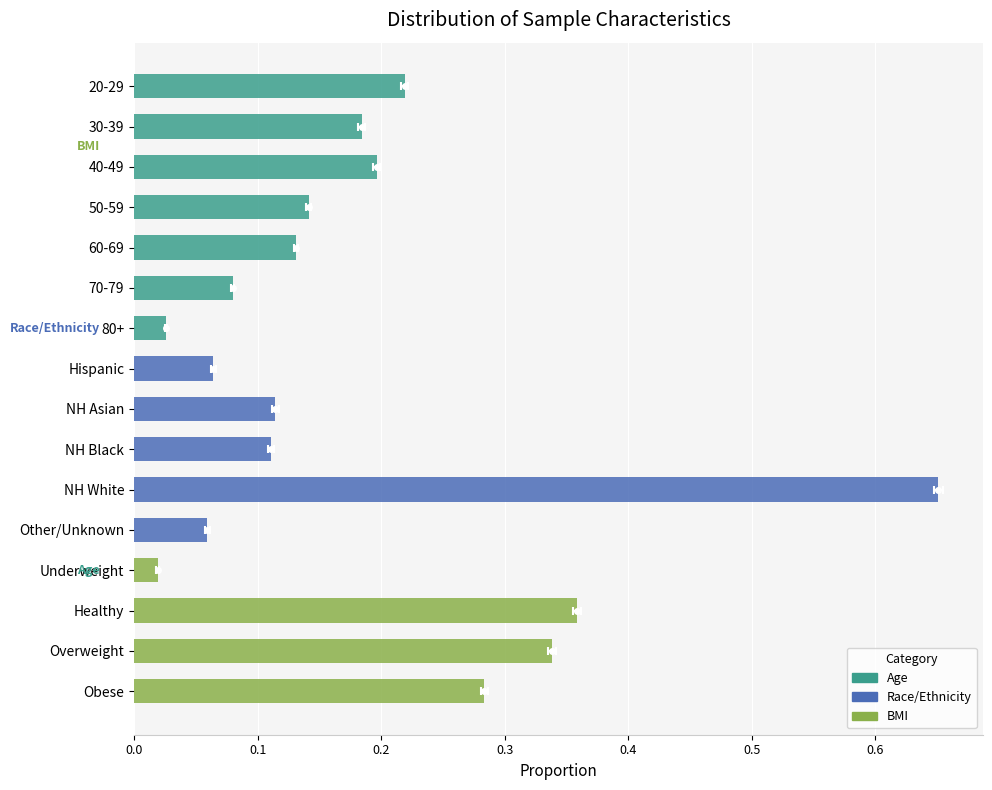

How many categories are shown in the chart?

16